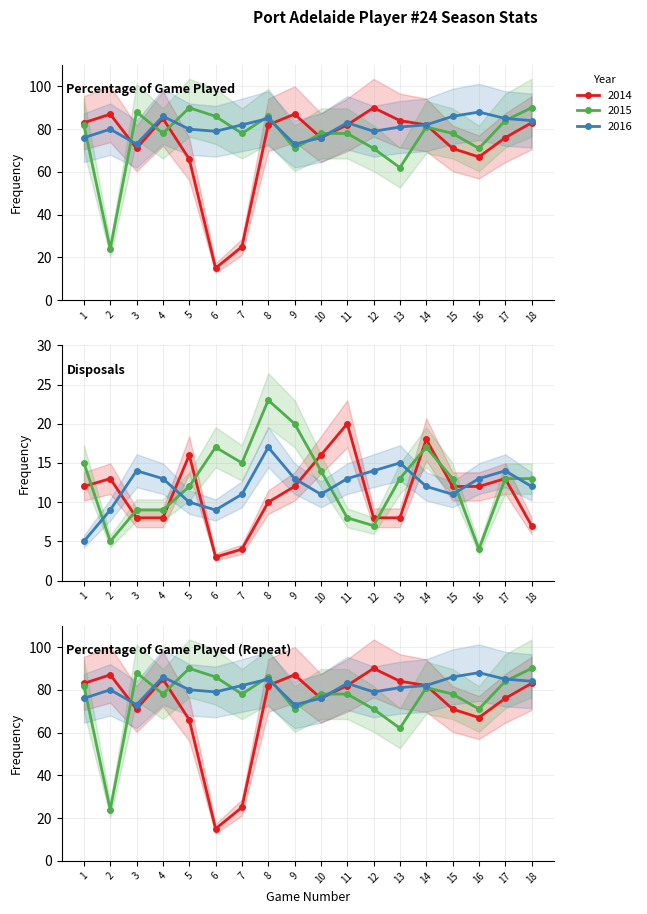

The 2015 series shows 48 at 18. True or false?

False